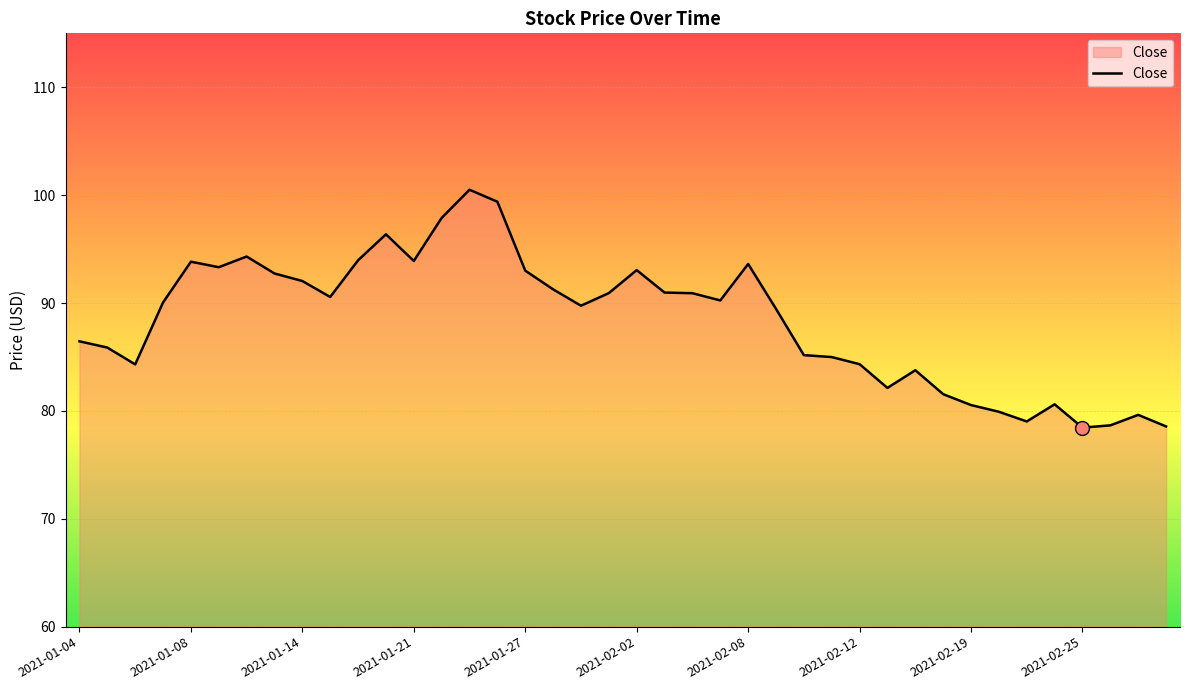

What is the difference between the maximum and minimum values?

22.1